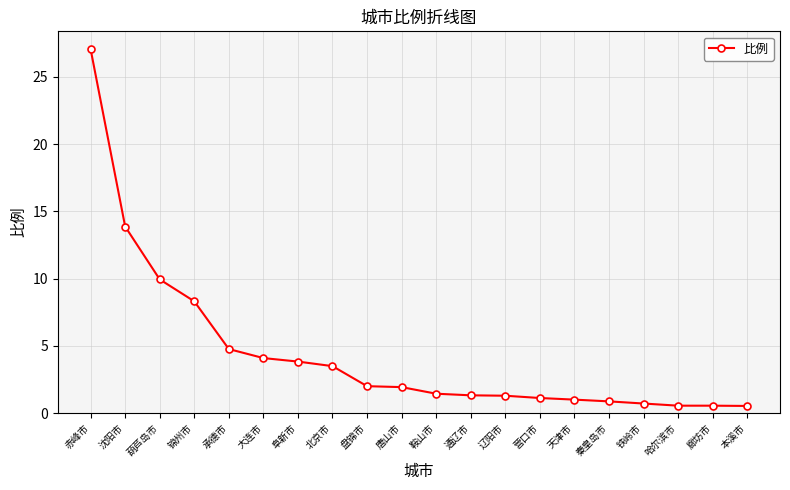

What is the ratio of the value at 盘锦市 to the value at 赤峰市?

0.1